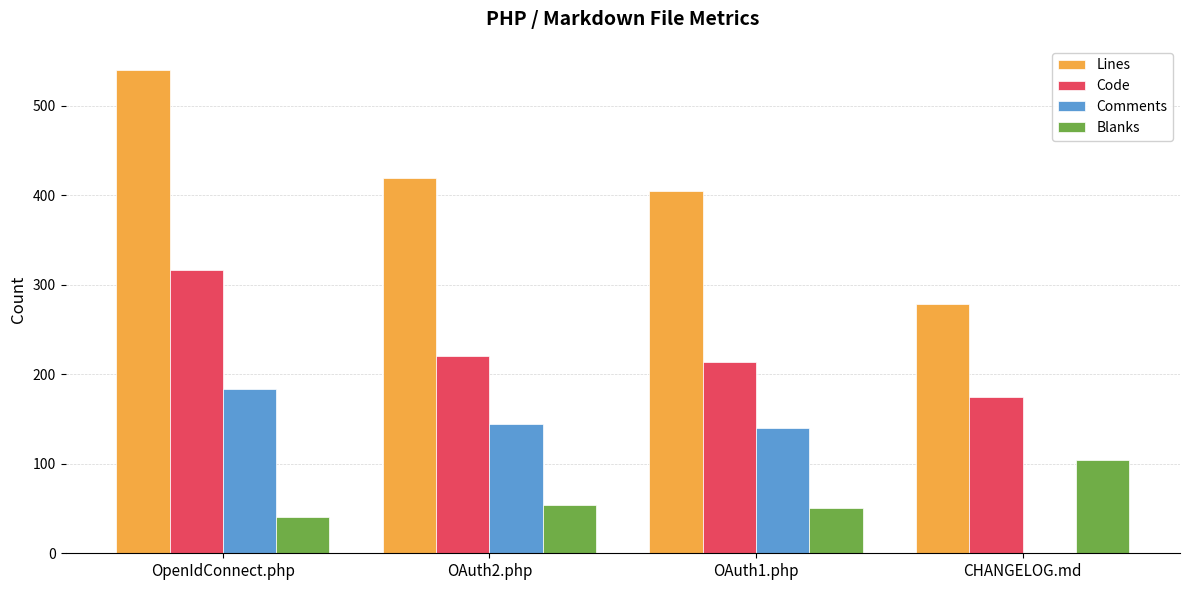

Which category has the highest value in the Lines series?

OpenIdConnect.php